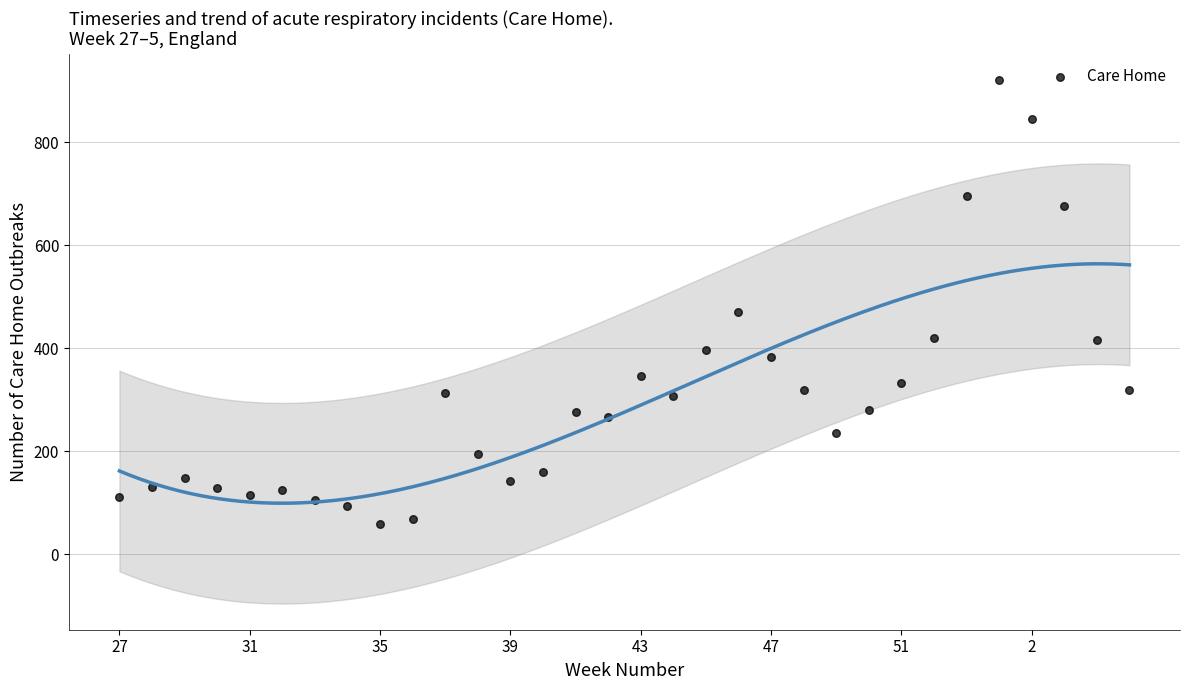

What Y value in the scatter plot is closest to 489?

471